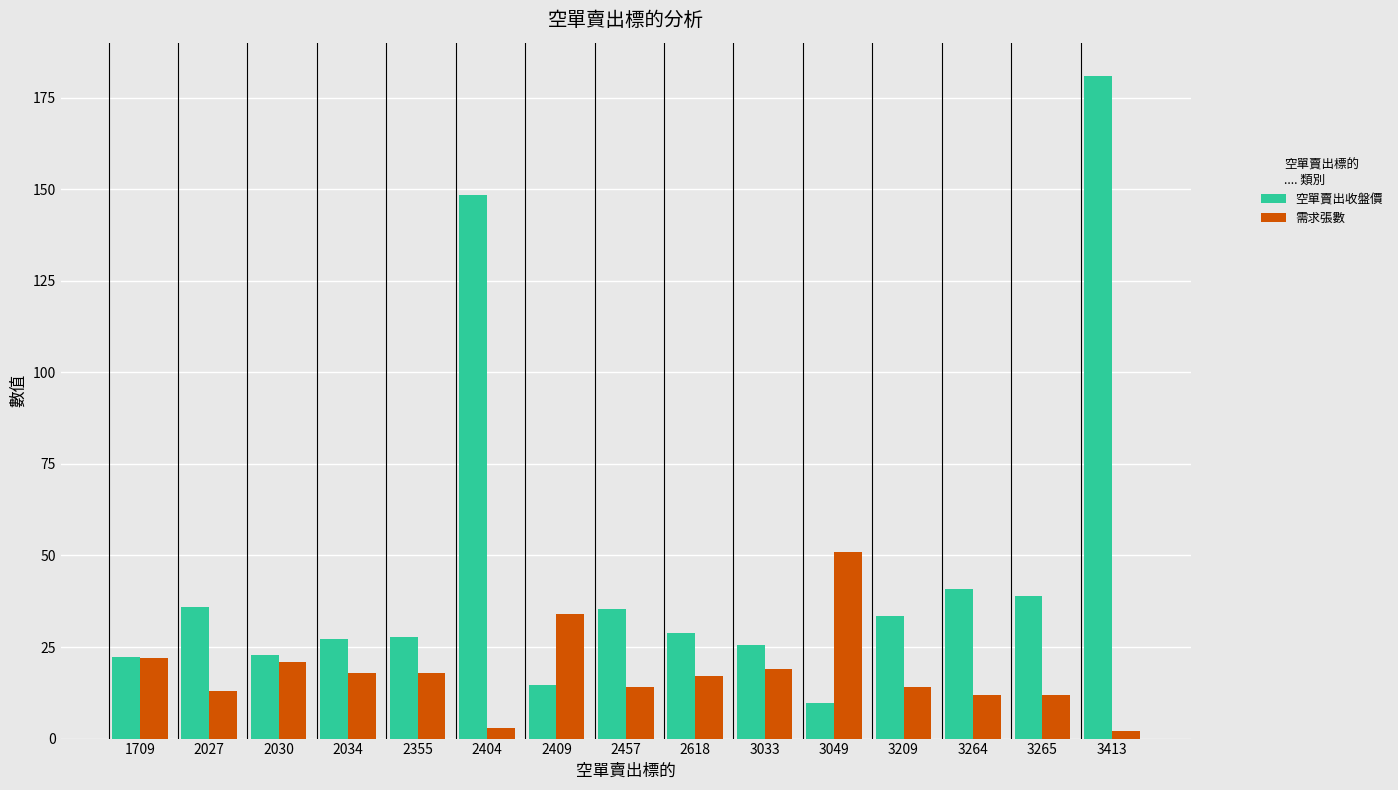

What is the difference between the maximum and minimum values in the 空單賣出收盤價 series?

171.2